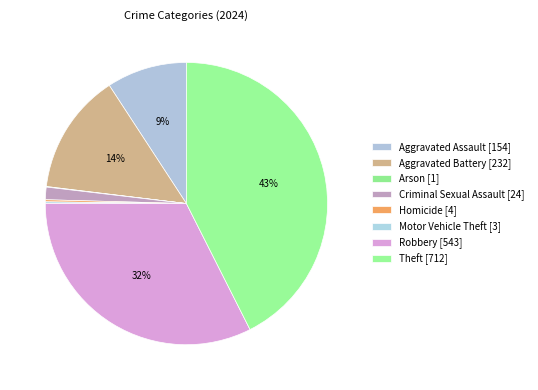

What is the change in value from Arson to Motor Vehicle Theft?

+2